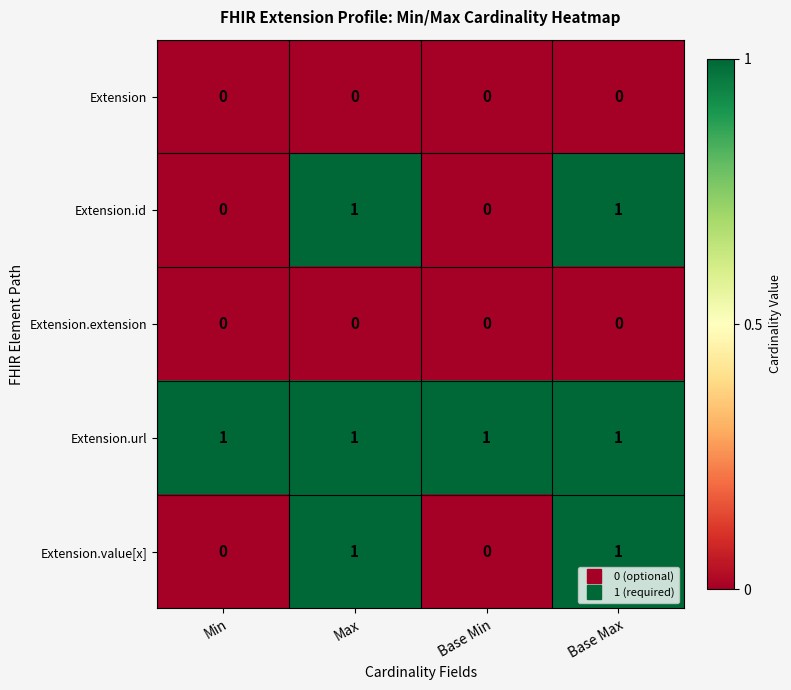

The value of Extension at Base Min is 0. True or false?

True